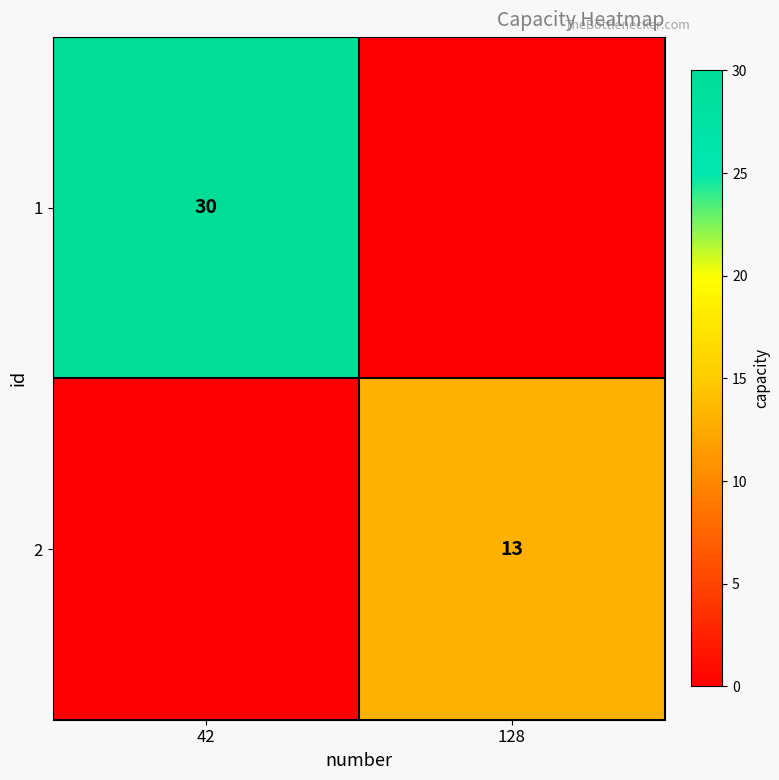

The 1 series shows 30 at 42. True or false?

True